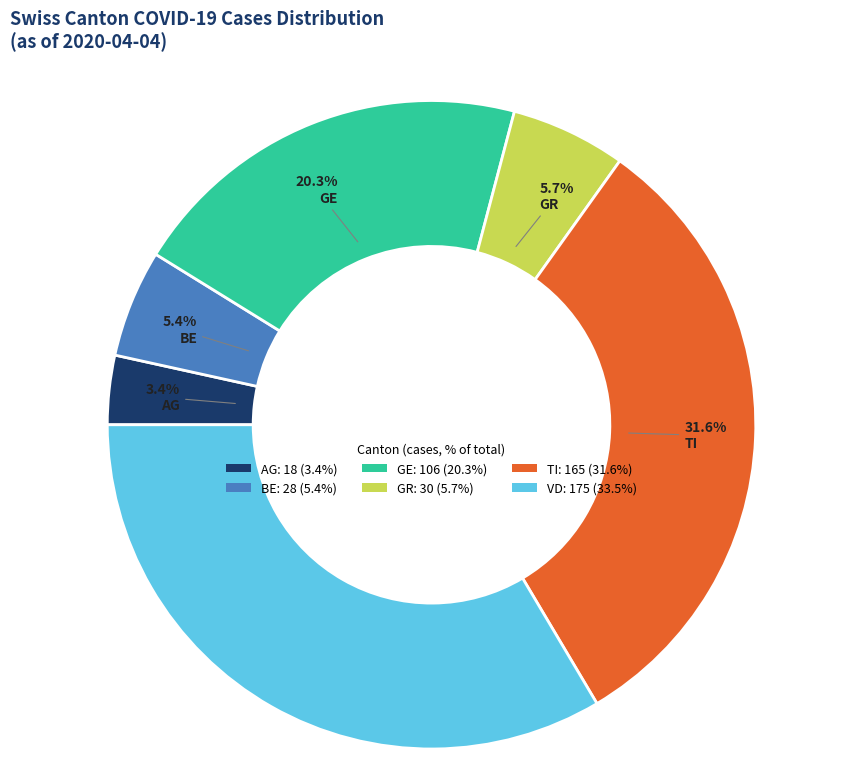

What percentage do TI: 165 (31.6%) and BE: 28 (5.4%) together represent?

37.0%